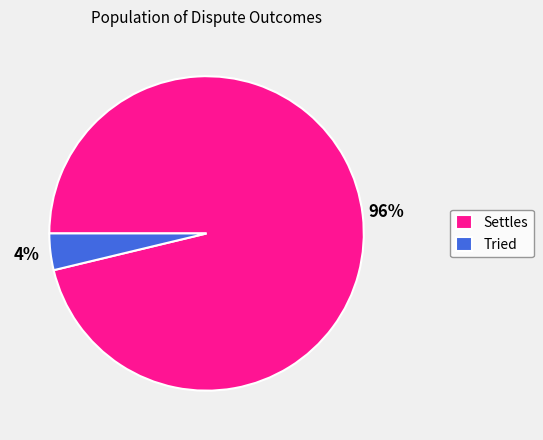

To the nearest percent, what percentage of the pie is Settles?

96%